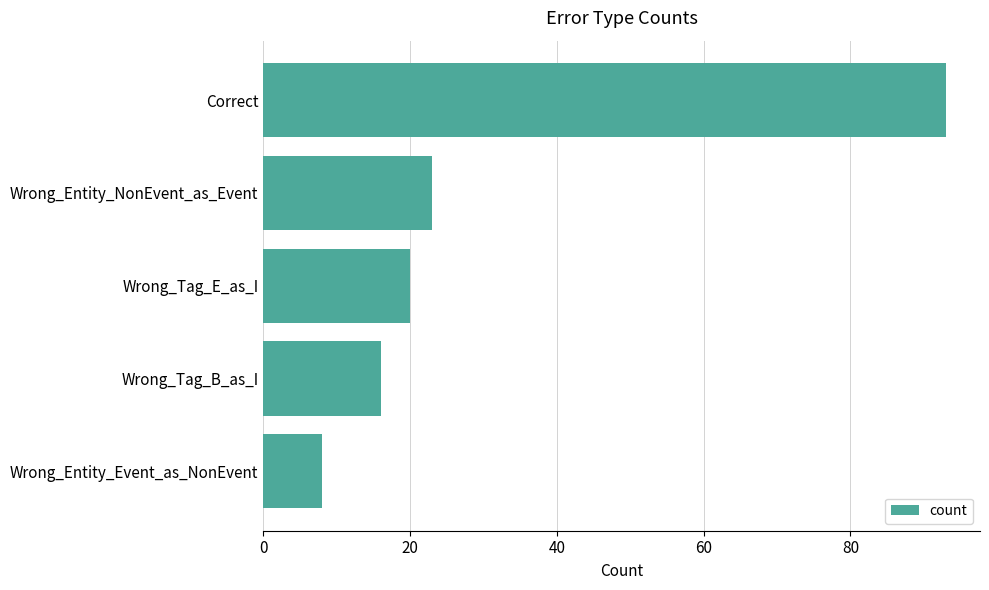

How many data points does each series have?

5